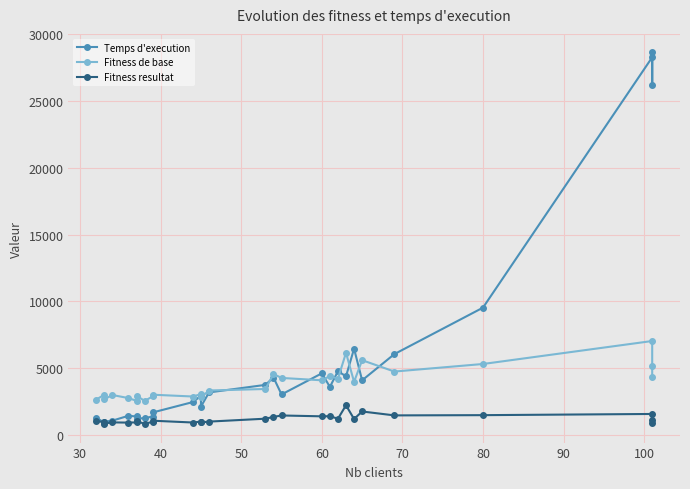

What is the highest value of the Fitness de base series?

7043.0